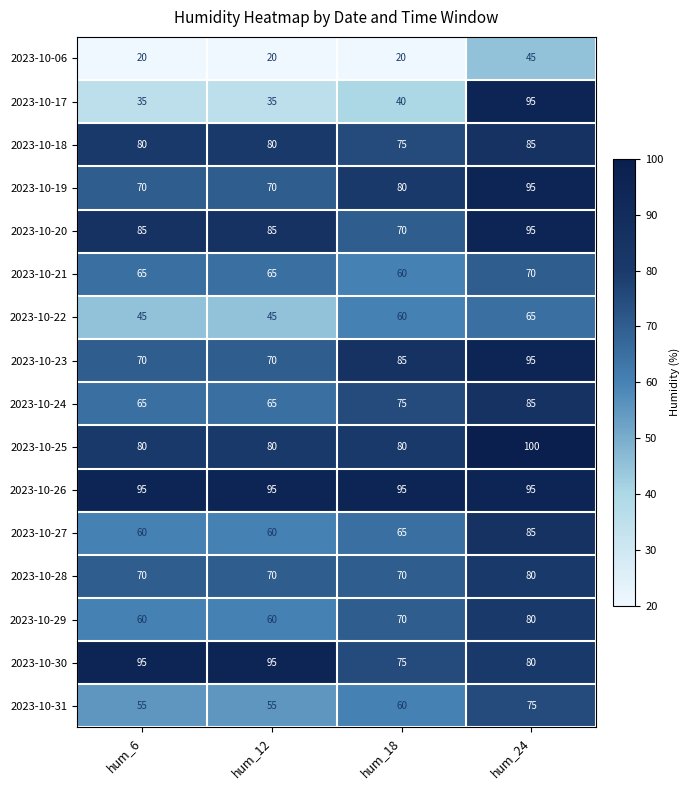

Which series has the largest total across all categories?

2023-10-26